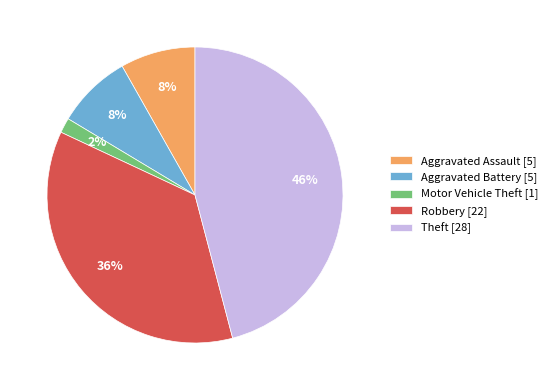

Which has a higher value, Robbery or Aggravated Assault?

Robbery